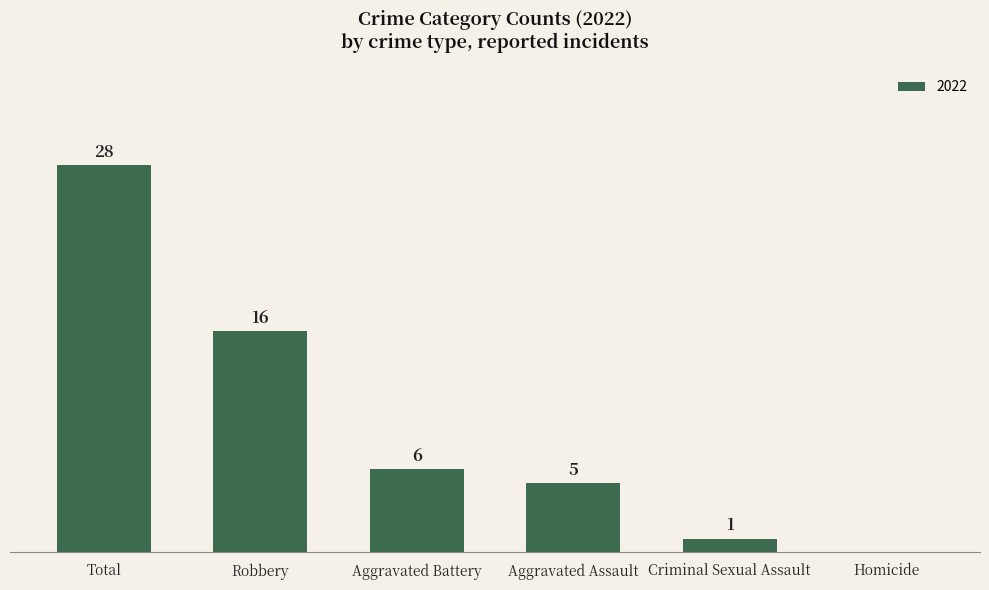

Which label corresponds to the largest value in the chart?

Total